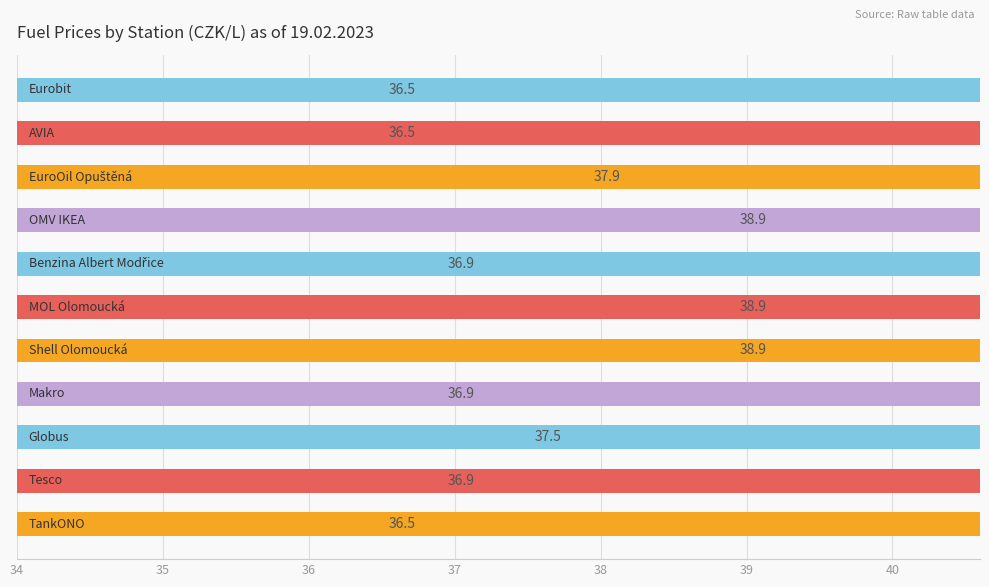

What is the label of the 1st bar from the right?

Eurobit